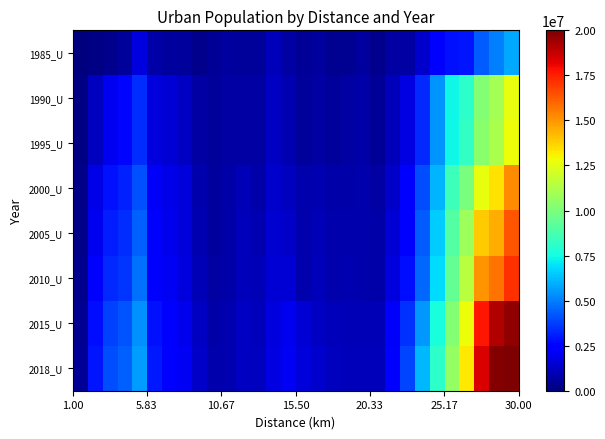

How many series are shown in this chart?

8